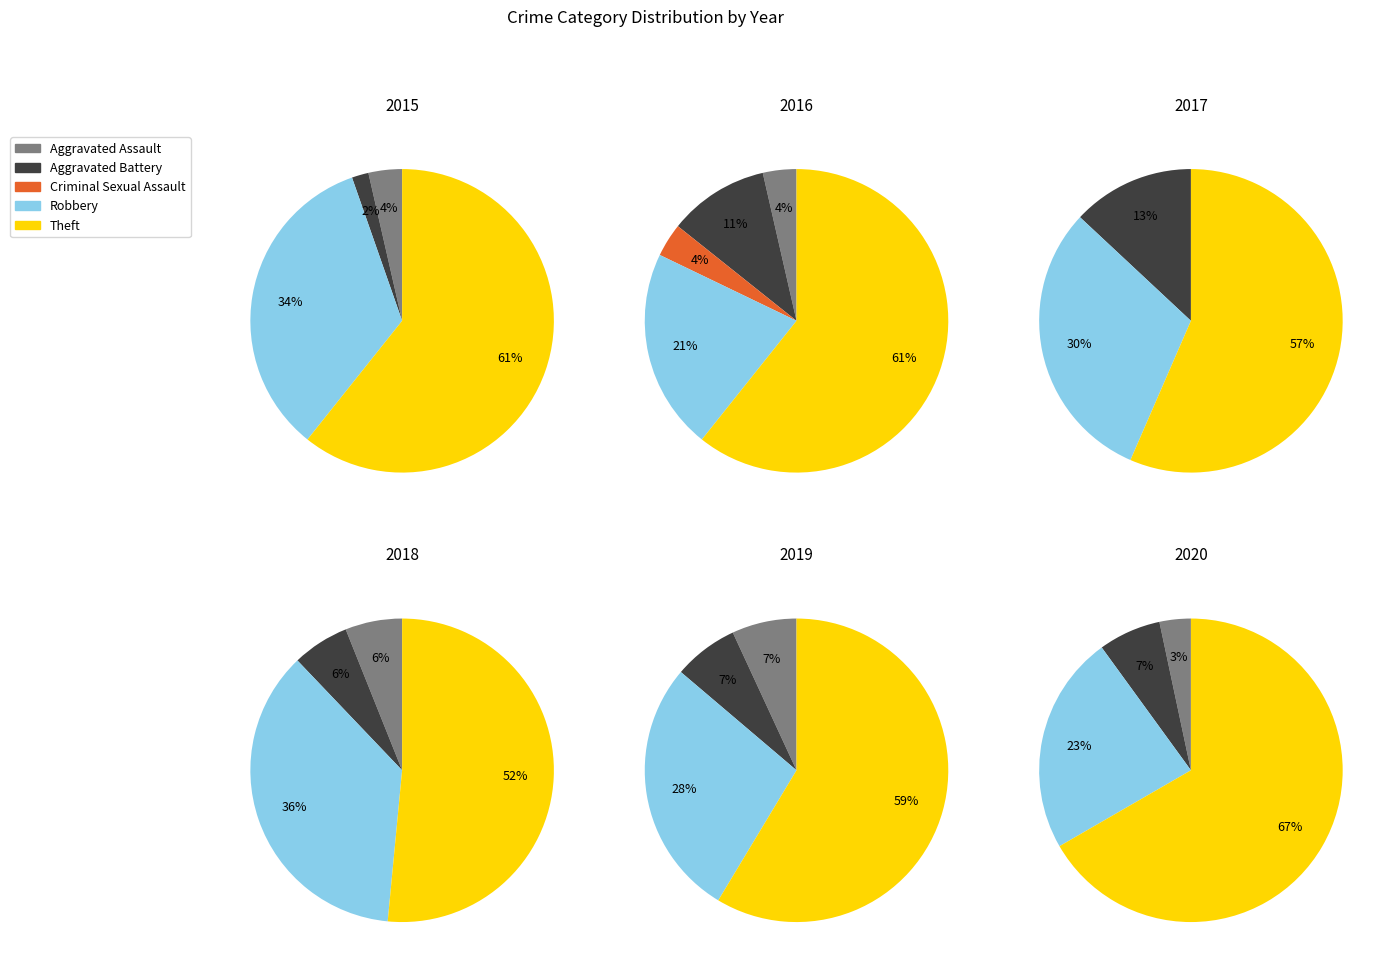

Which category has the smallest portion of the pie?

Criminal Sexual Assault